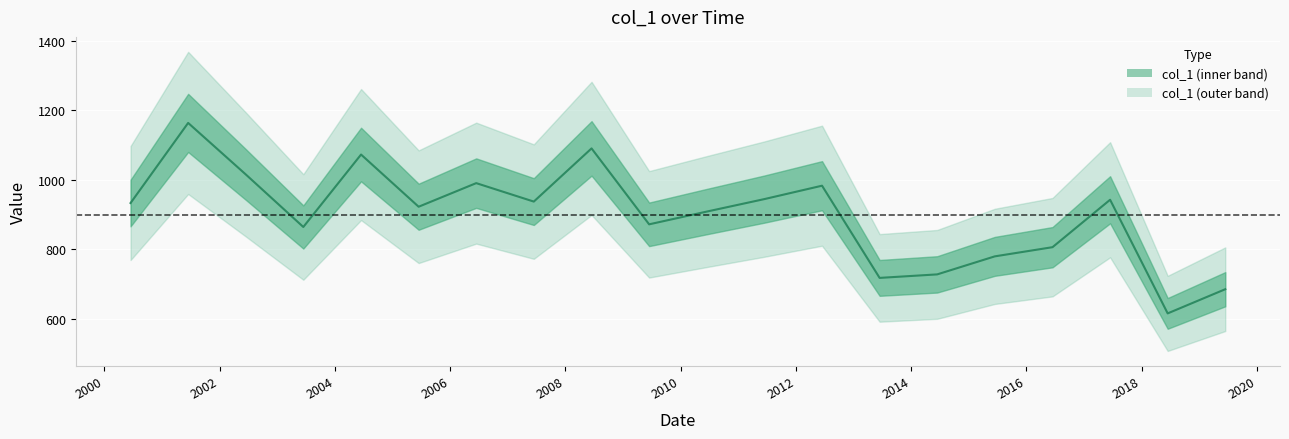

True or false: the data shows 871.5 at 2009-06-15.

True